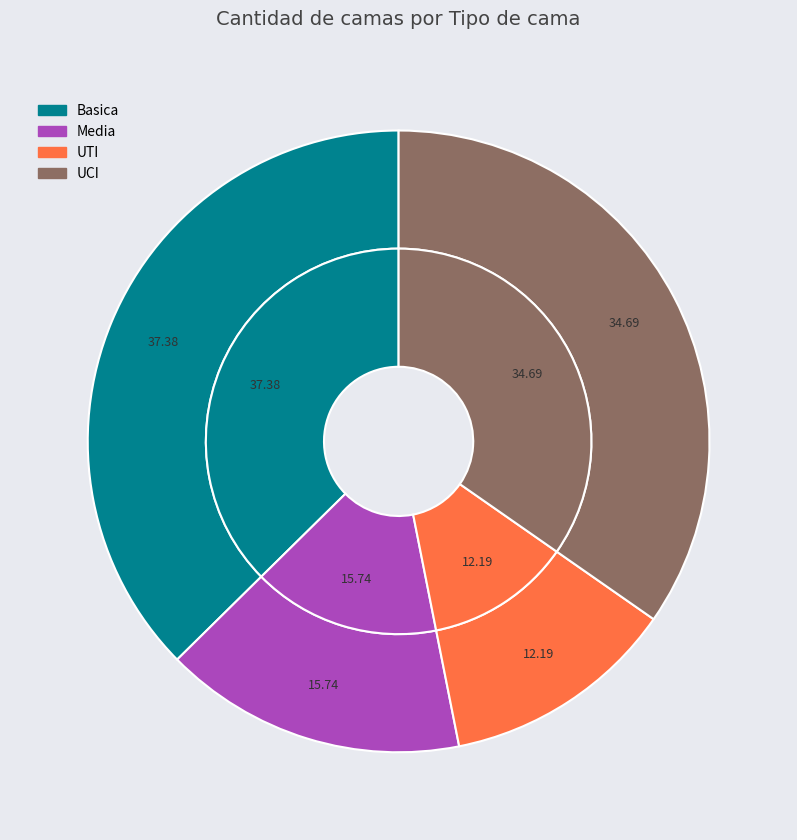

Is Media the majority of the pie?

No